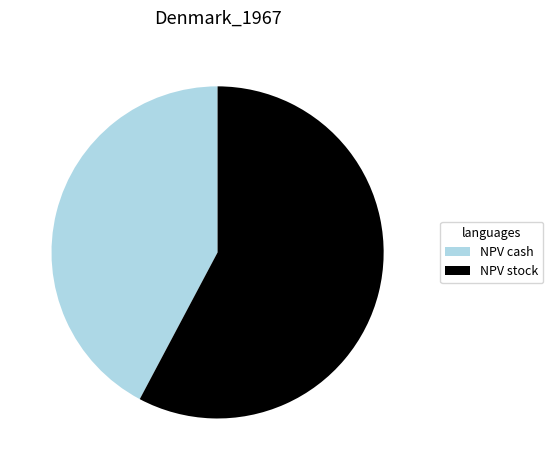

Which category has the biggest portion of the pie?

NPV stock